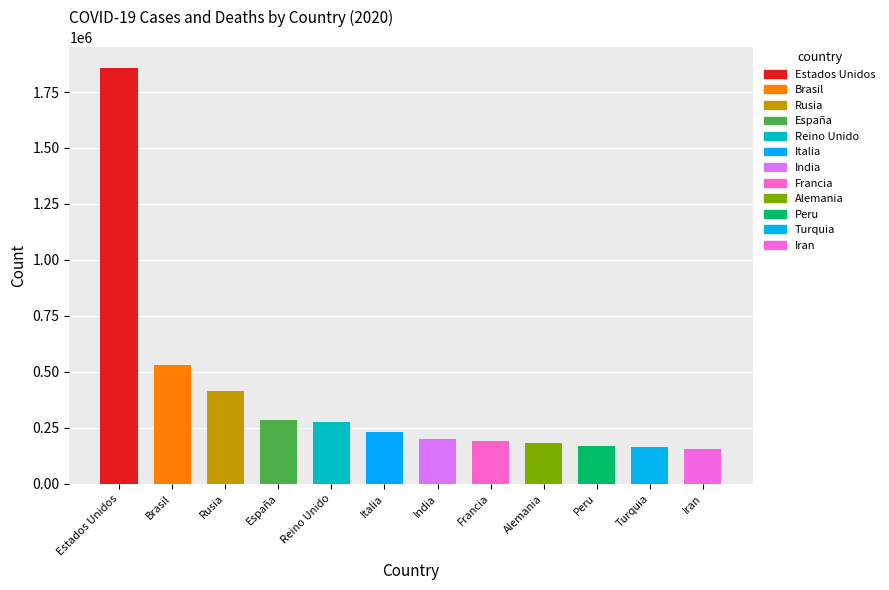

Which has a higher value, España or India?

España